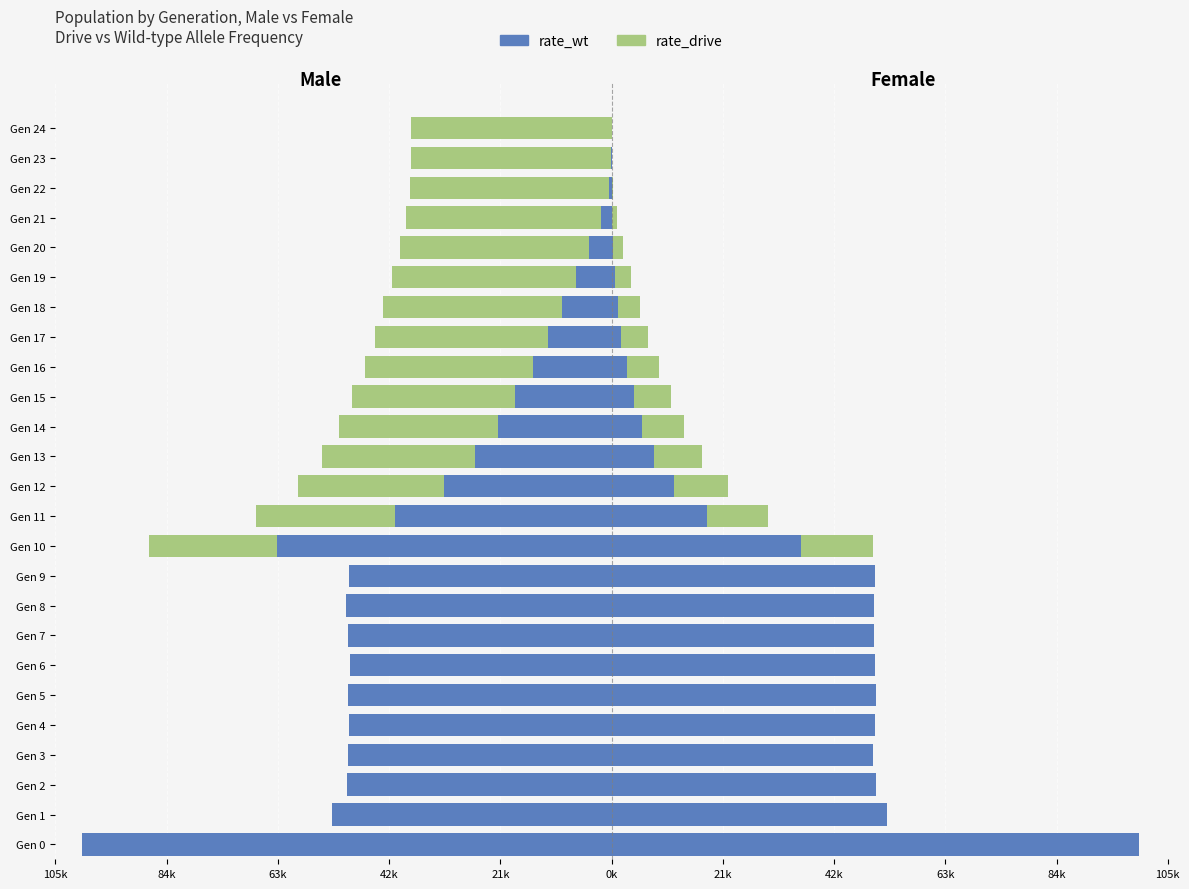

True or false: rate_wt (female) has a value of 5715.9 at Gen 14.

True